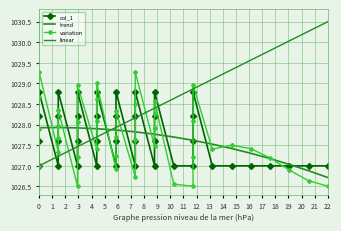

At which category does variation reach its first local valley?

4